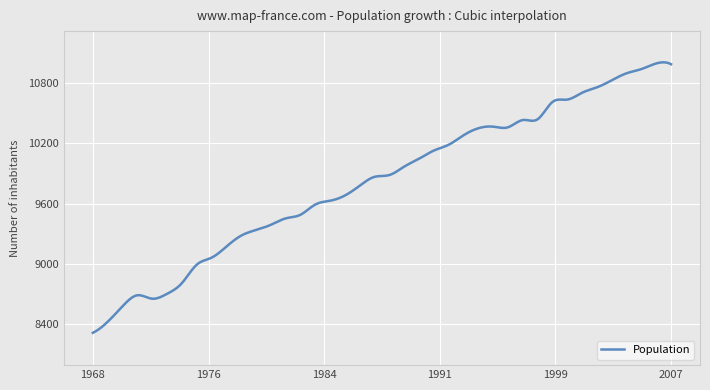

What is the difference between the maximum and minimum values?

2695.1